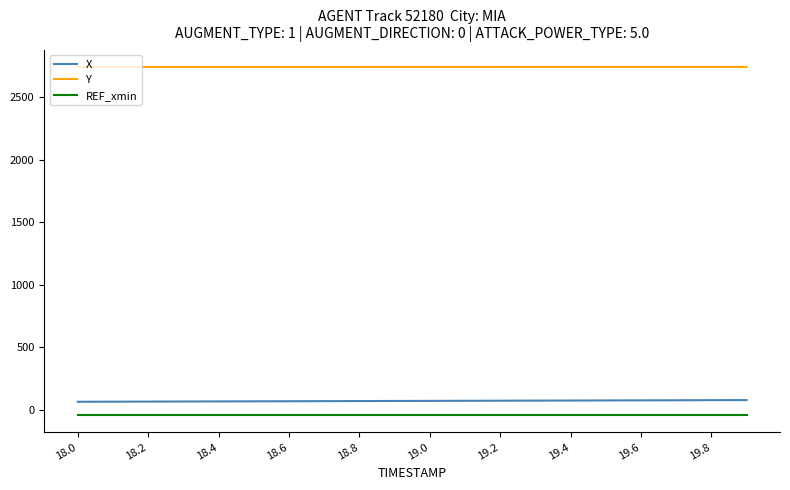

Which series has the largest total across all categories?

Y